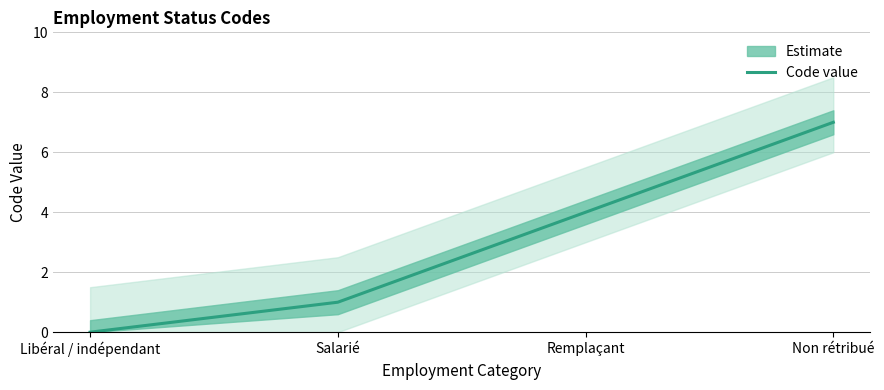

What is the difference between the maximum and minimum values?

7